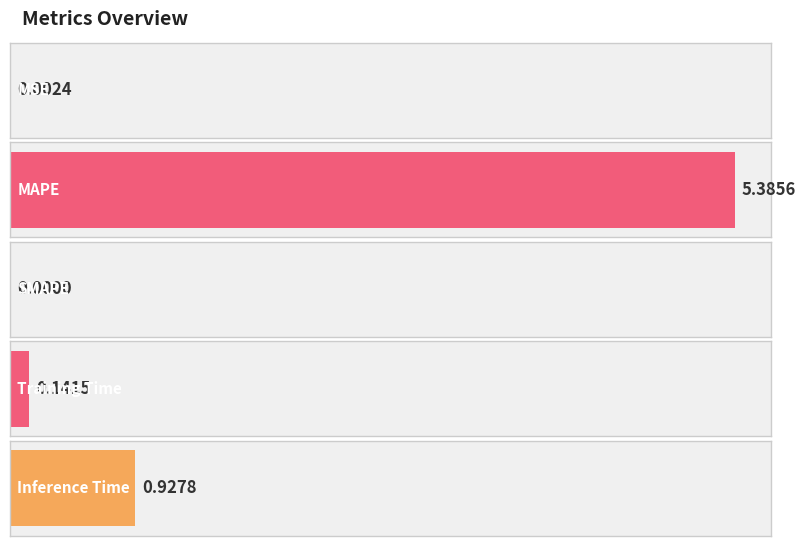

Rank the categories by value from highest to lowest.

MAPE, Inference Time, Training Time, MSE, SMAPE